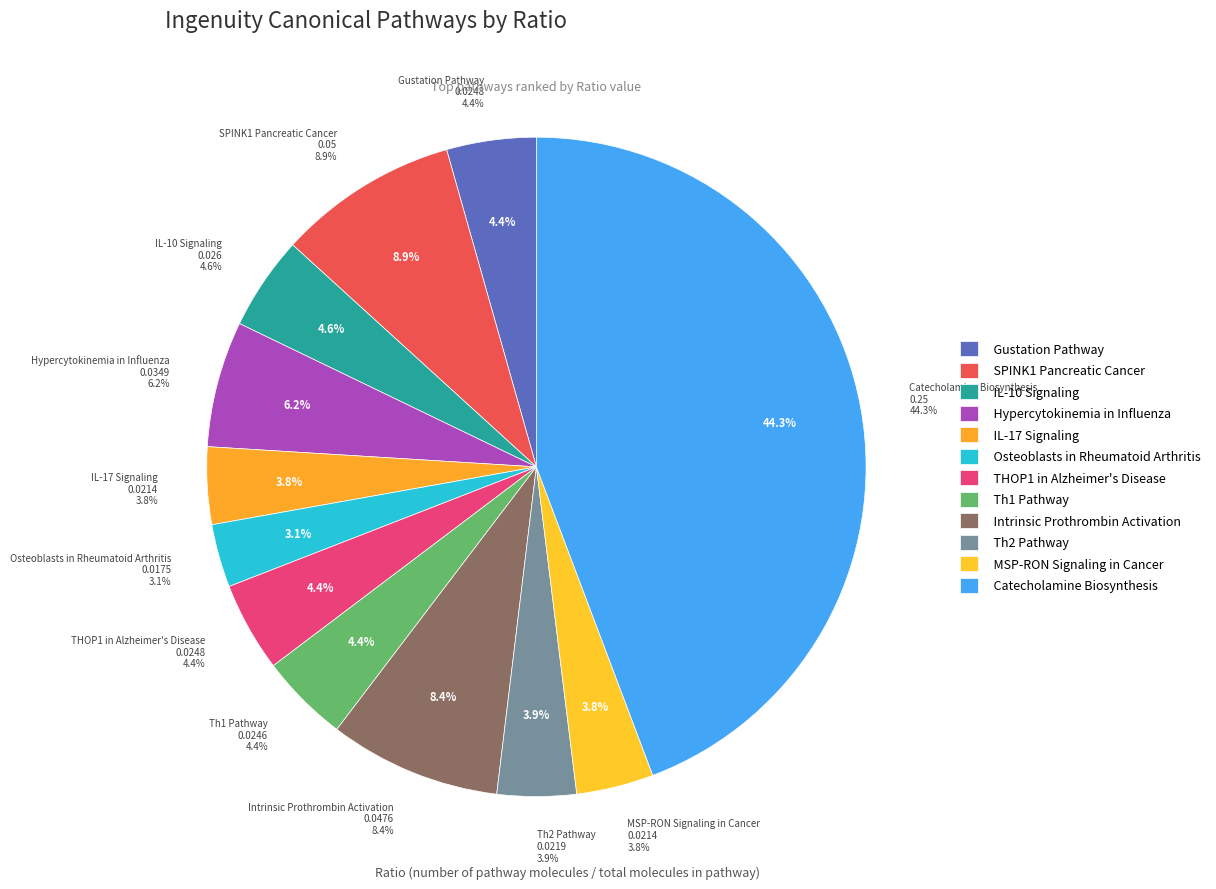

Count the number of slices in the pie.

12